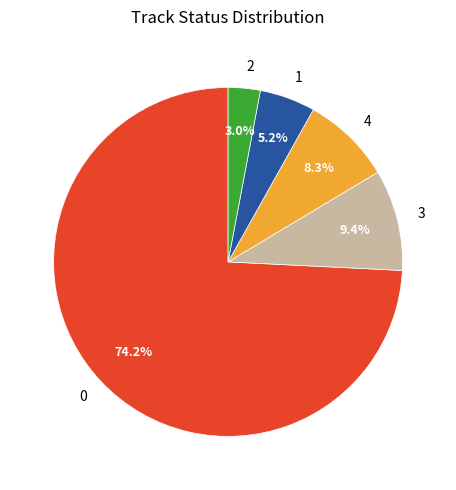

To the nearest percent, what is the difference between the largest and smallest slice percentages?

71%